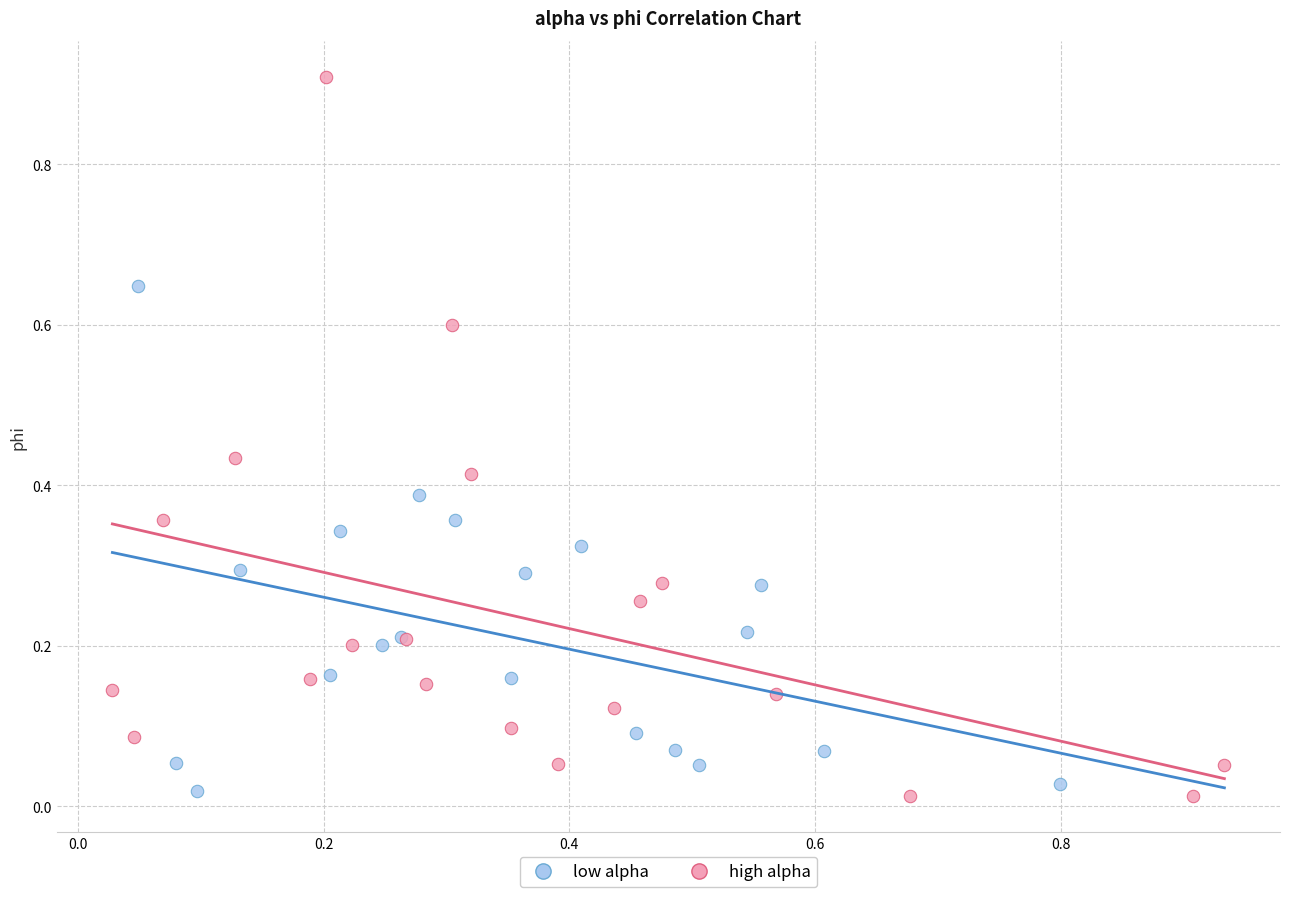

Which series has the widest spread of Y values?

high alpha